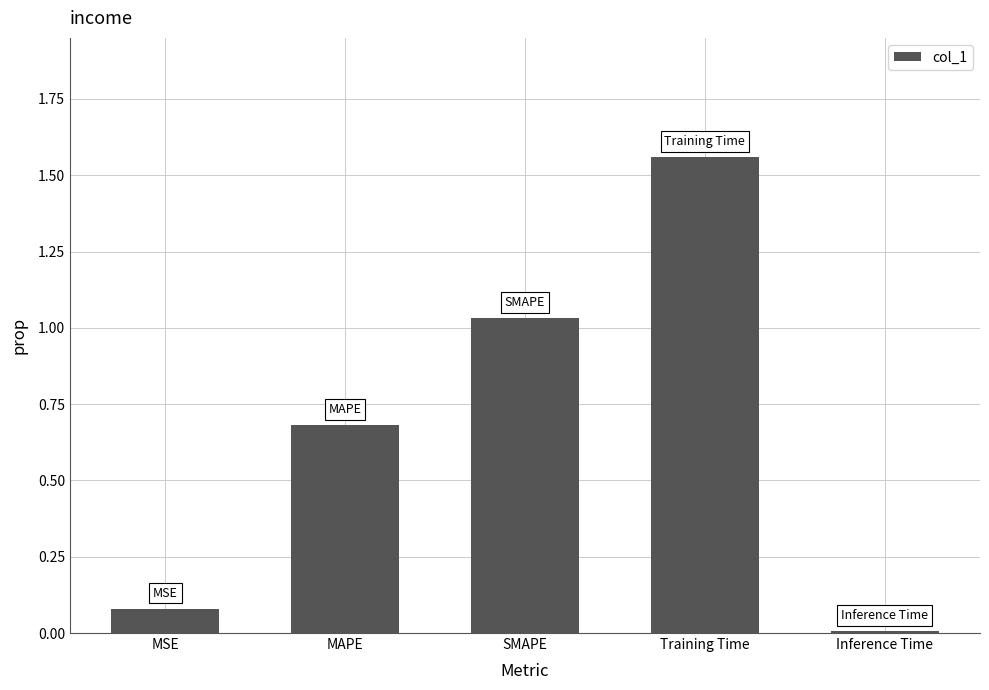

At which label is the value closest to 0?

Inference Time